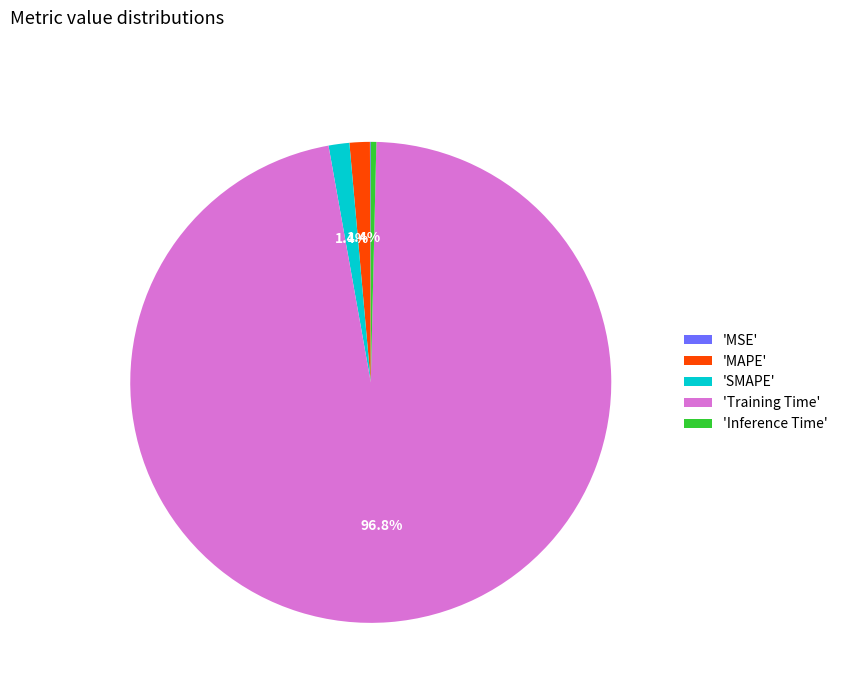

What is the largest slice in the pie chart?

'Training Time'